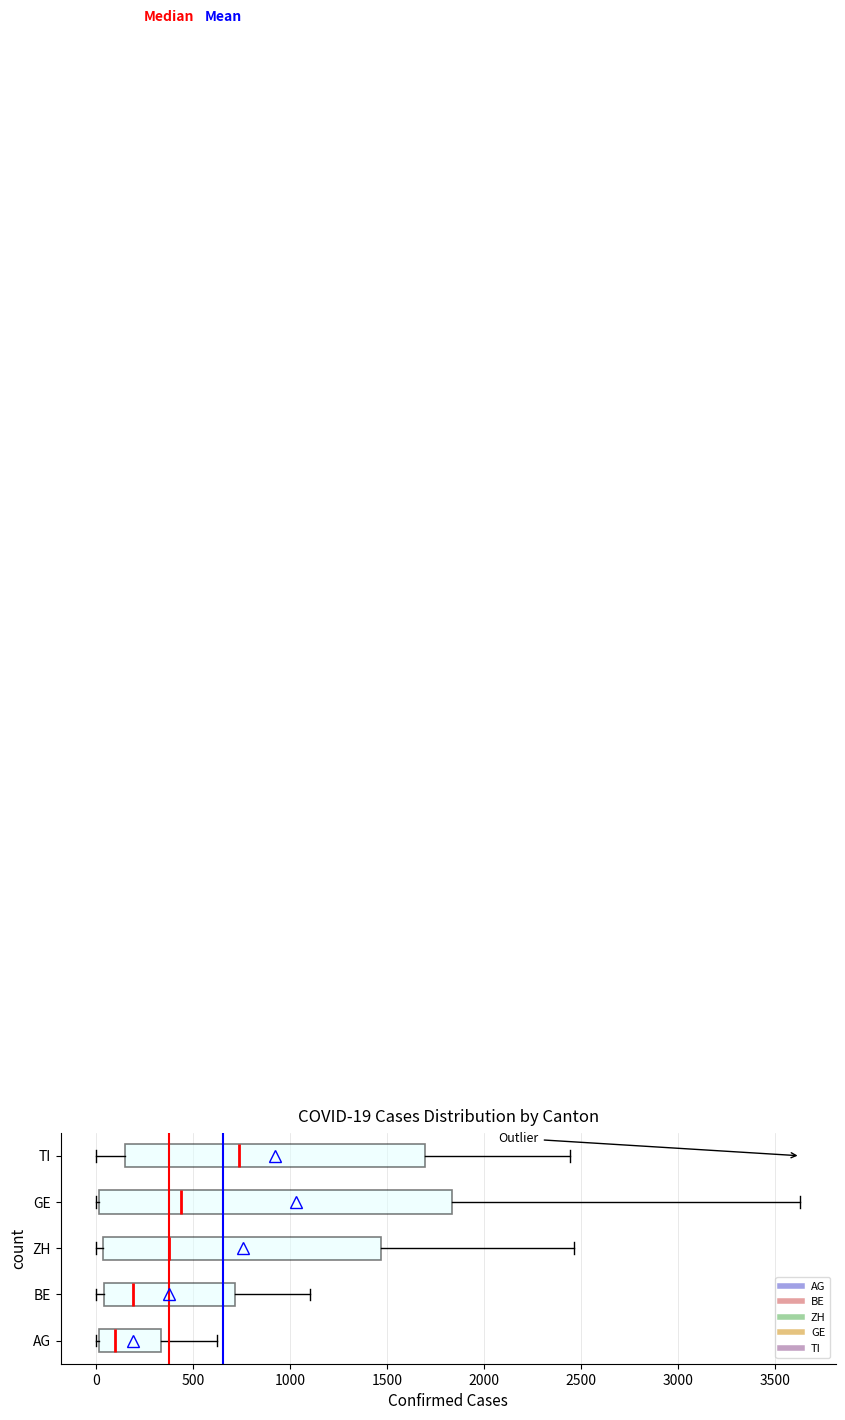

Which box has the furthest to the right median line?

TI